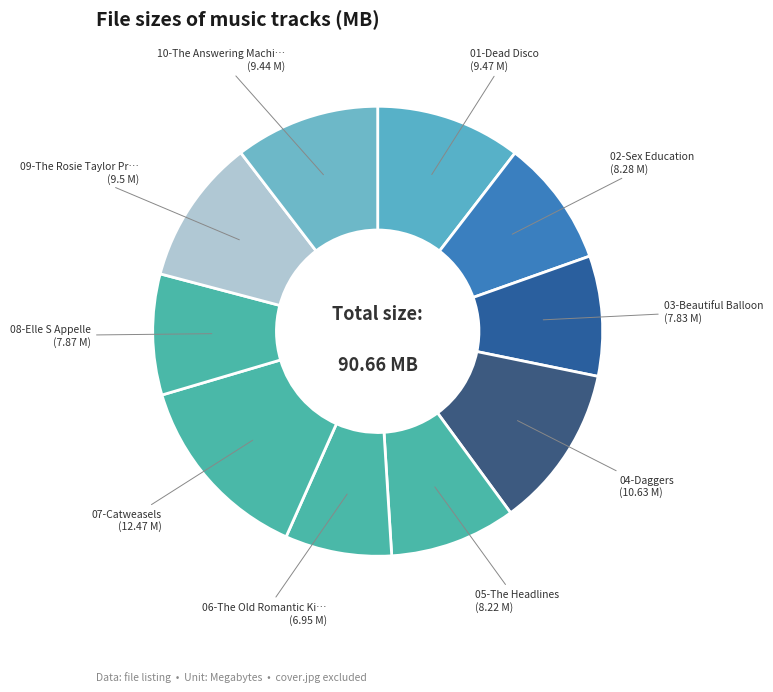

Count the number of slices in the pie.

10